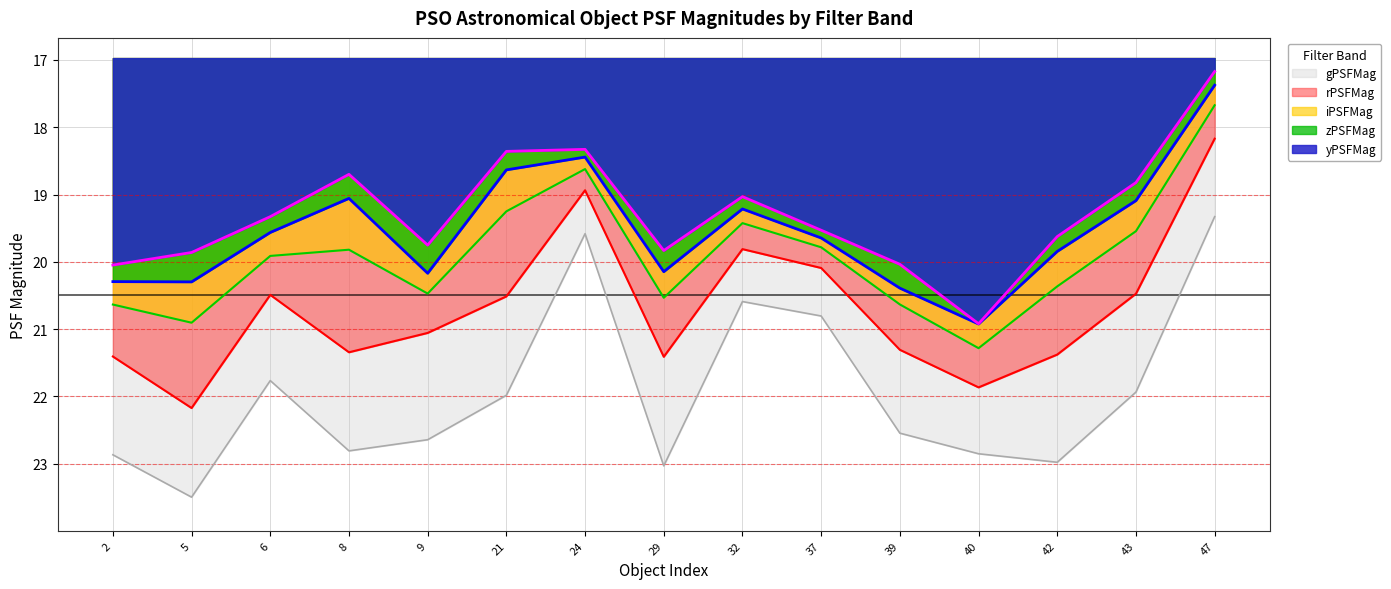

Which series has the largest total across all categories?

gPSFMag